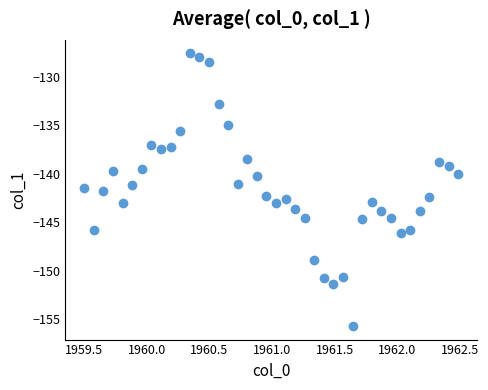

What is the range of Y values (max minus min)?

28.1